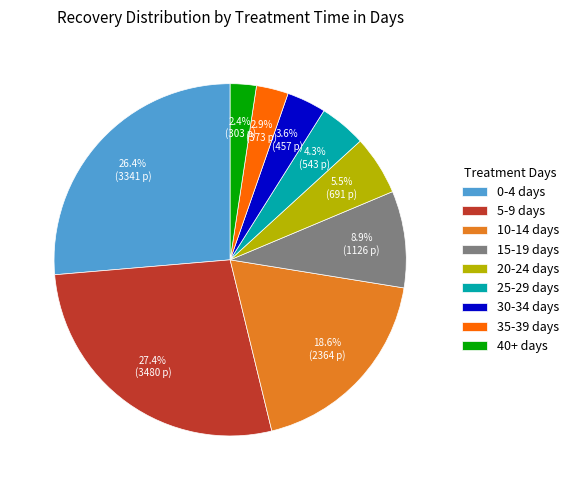

What is the total percentage of 25-29 days and 40+ days?

6.7%